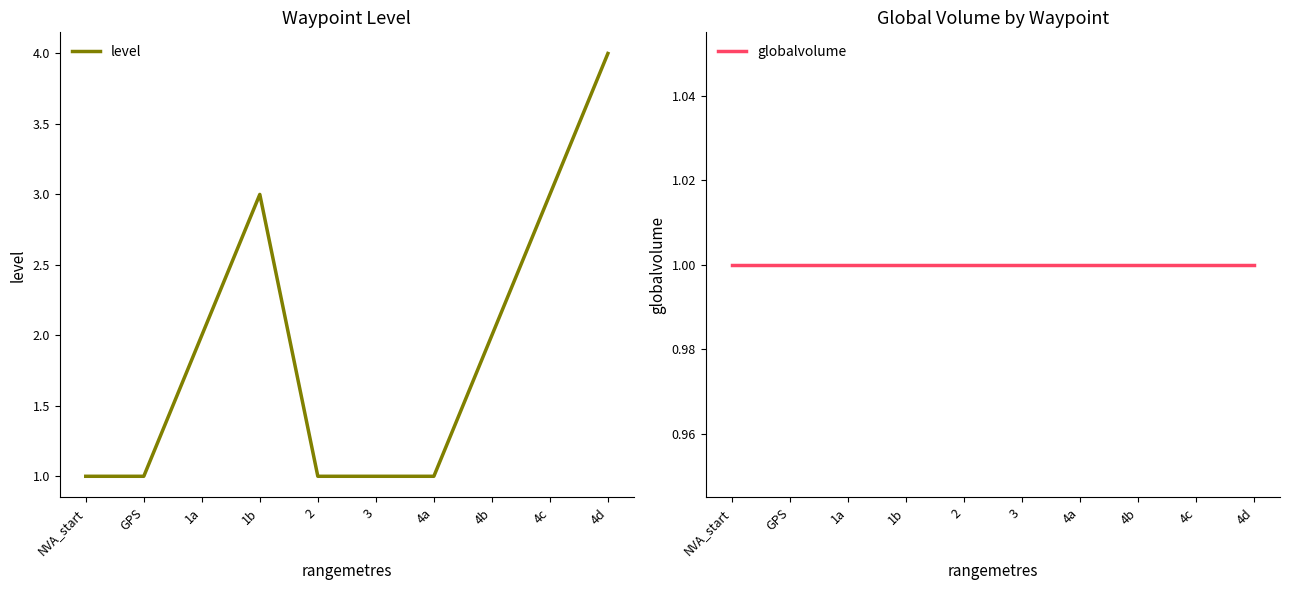

List the series in order of their overall mean, lowest first.

globalvolume, level